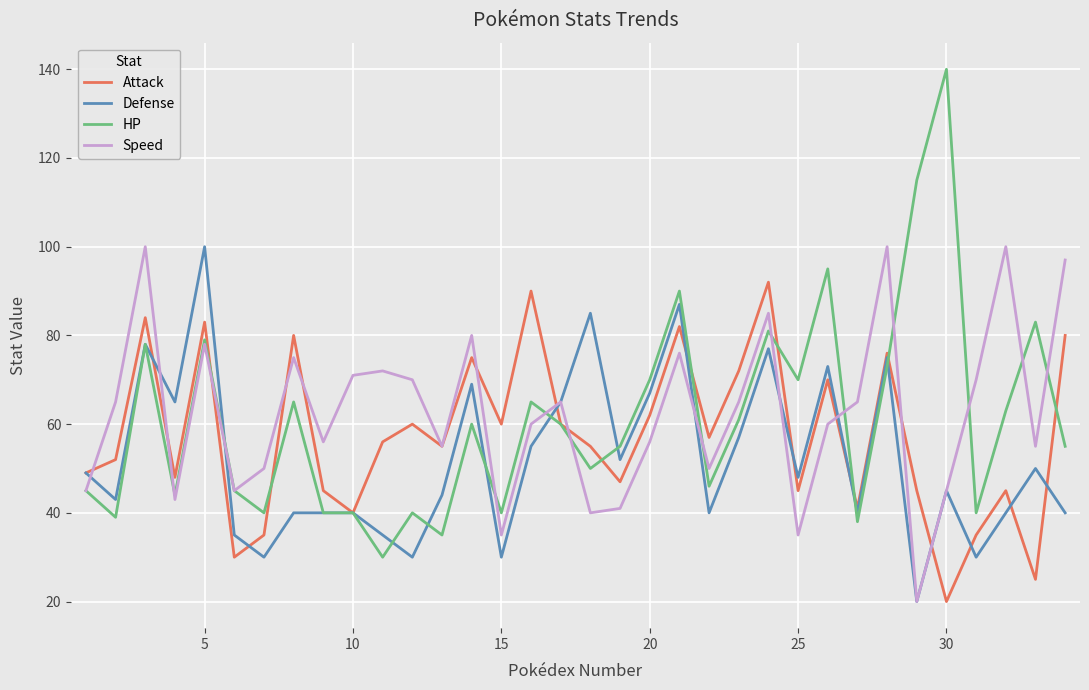

List the series in order of their overall mean, lowest first.

Defense, Attack, HP, Speed